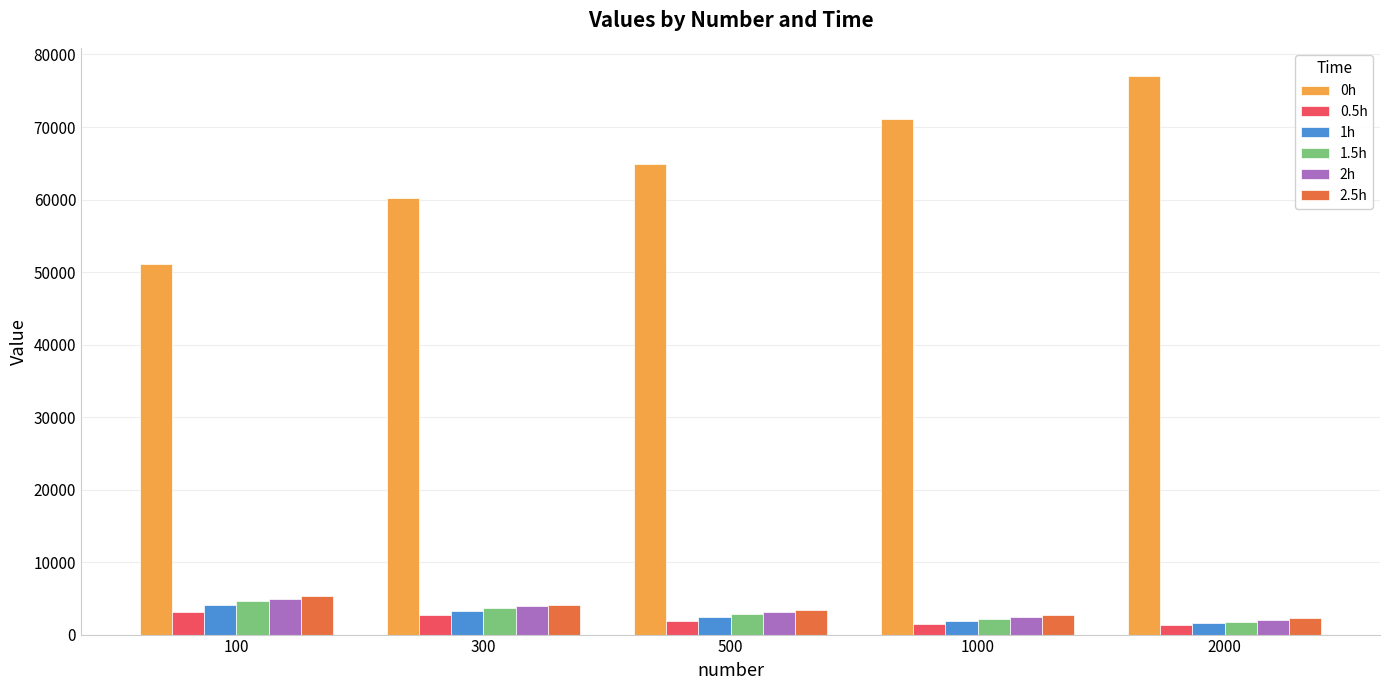

Does the chart contain stacked bars?

No